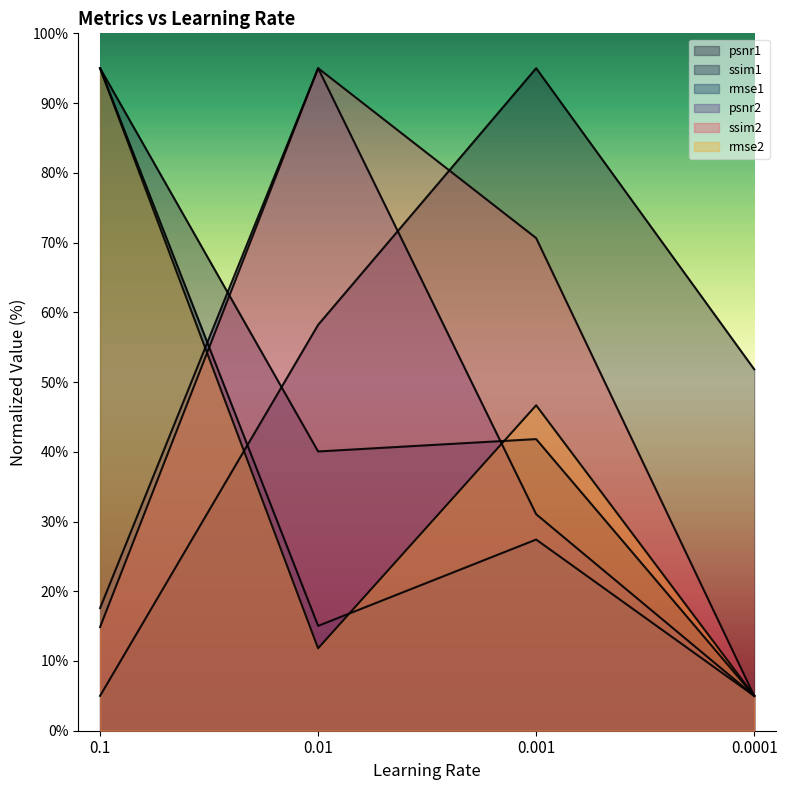

True or false: psnr1 has more than 1 points higher than both neighbors.

False